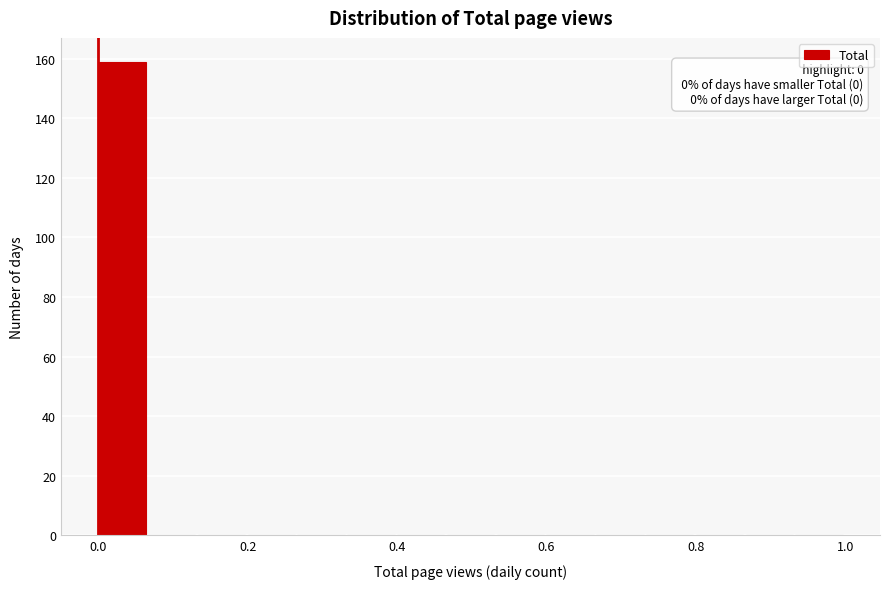

Read against the x-axis, roughly where is the centre of the tallest bar?

0.04